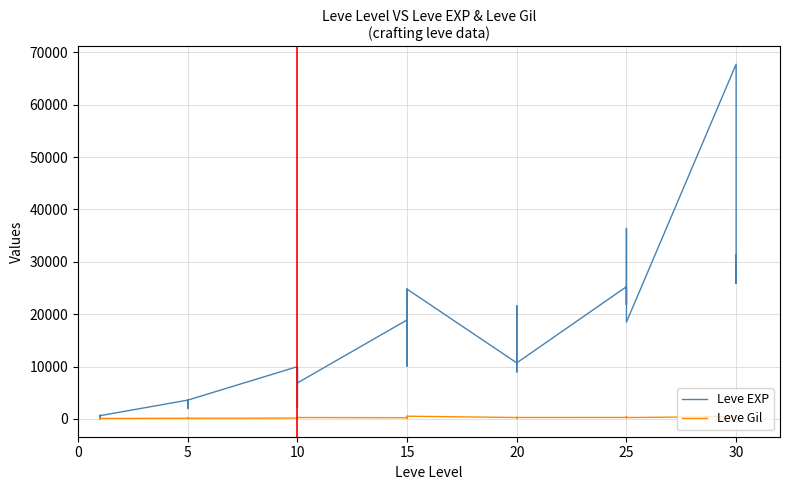

Which series has the largest range (max minus min)?

Leve EXP